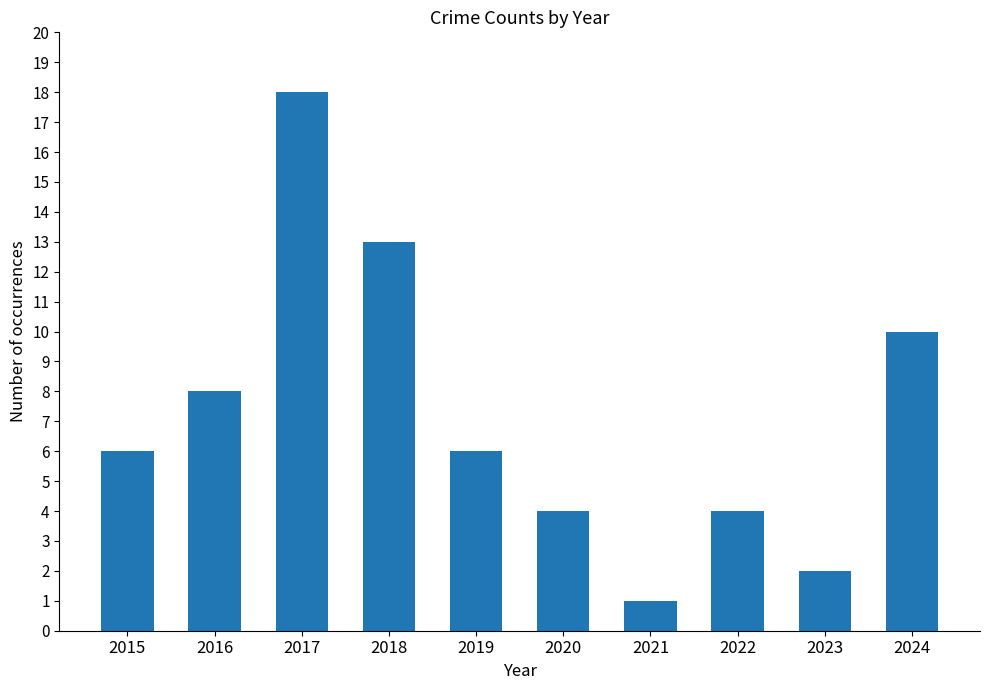

What is the change in value from 2019 to 2020?

-2